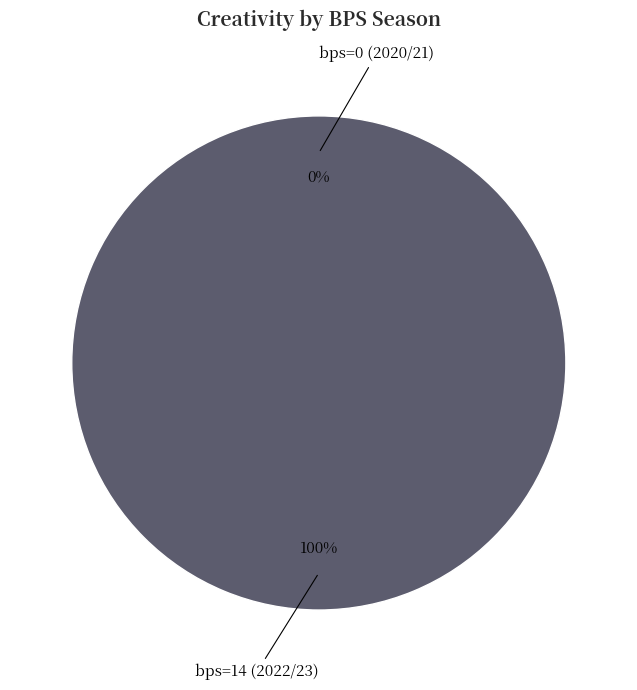

To the nearest percent, what is the difference between the bps=14 (2022/23) and bps=0 (2020/21) slice percentages?

100%